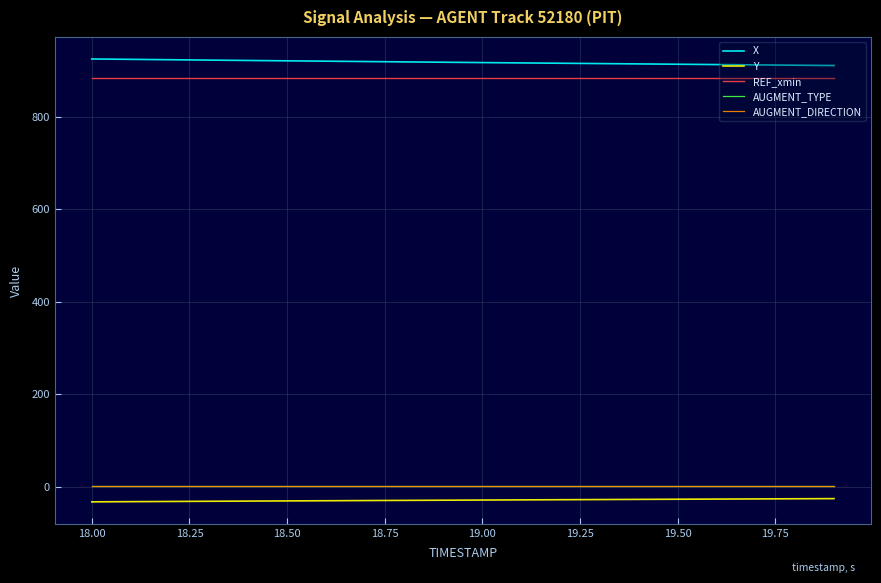

Does the chart display data point markers on the line(s)?

No